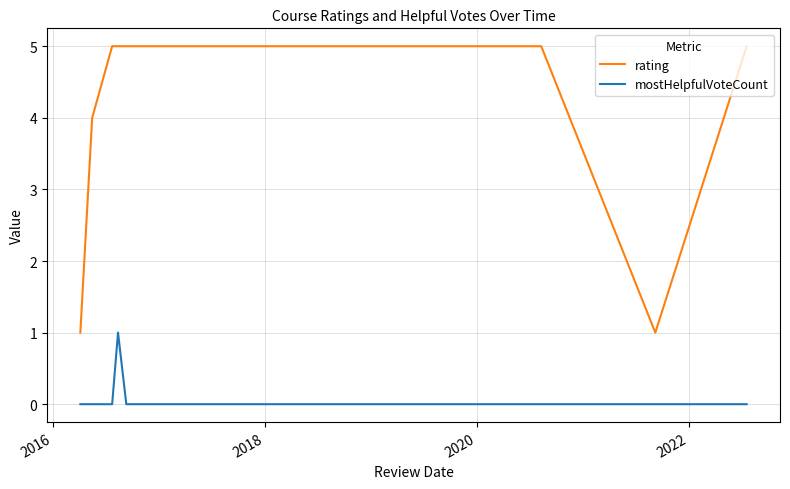

Which series has the largest total across all categories?

rating